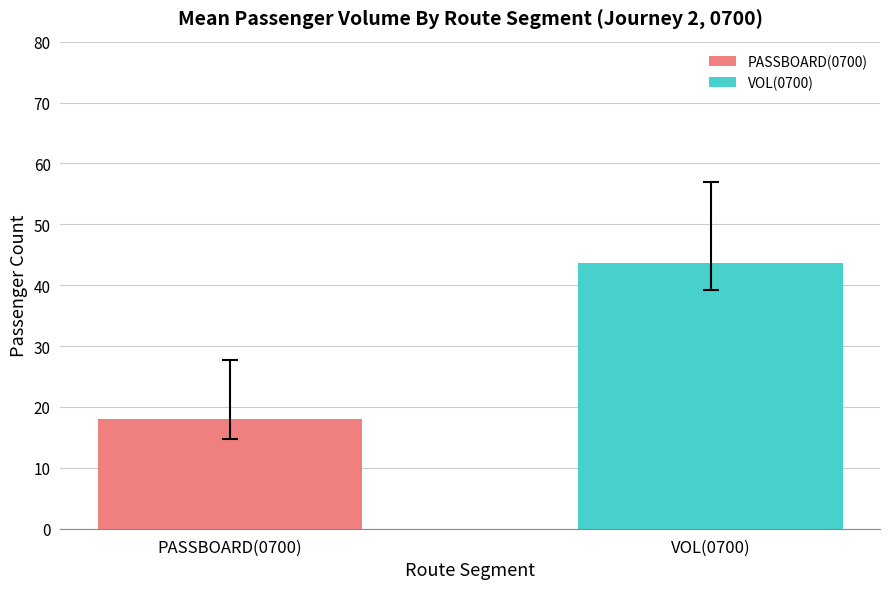

Which series has the largest range (max minus min)?

PASSBOARD(0700)